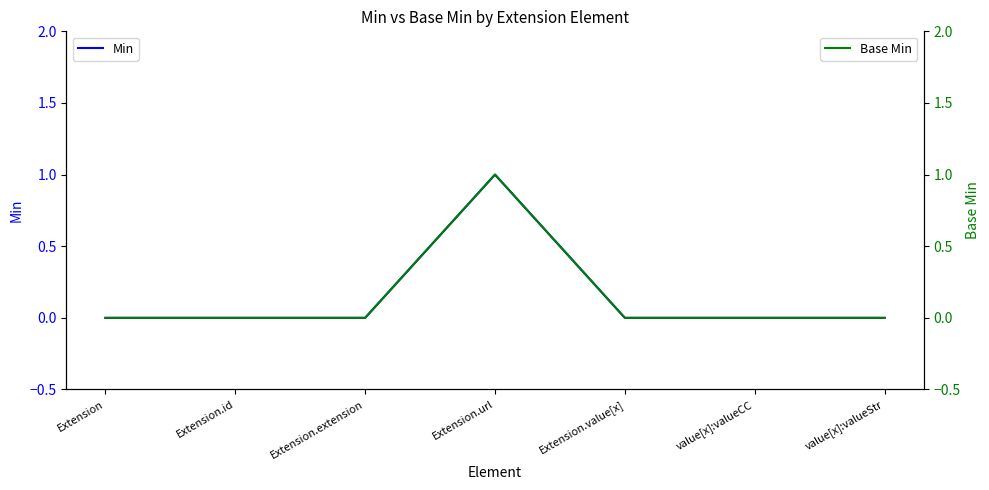

Which series has the largest range (max minus min)?

Min